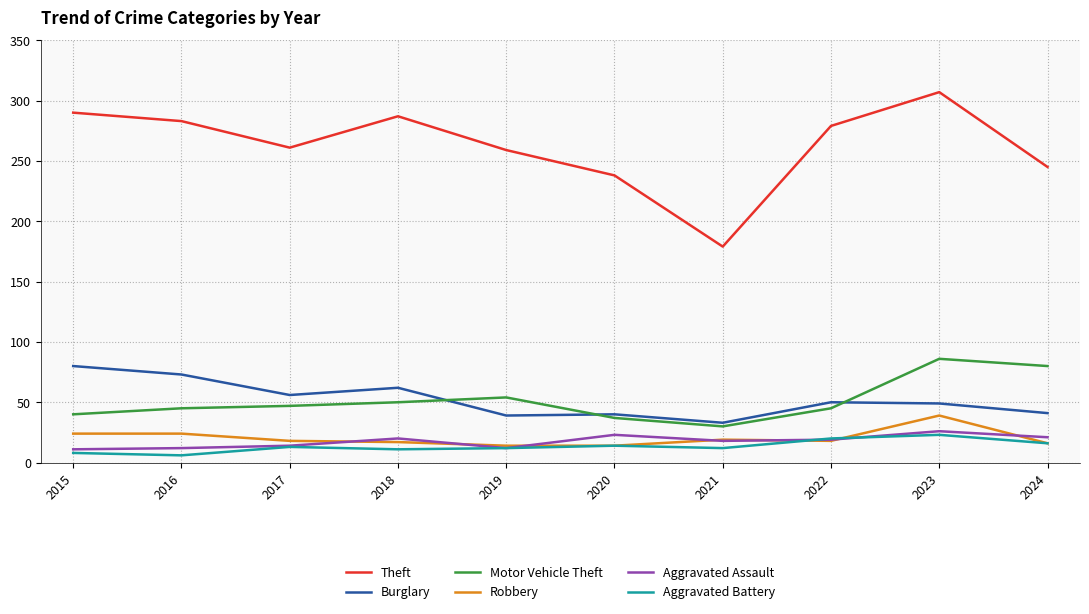

True or false: Theft and Aggravated Battery cross at least once.

False